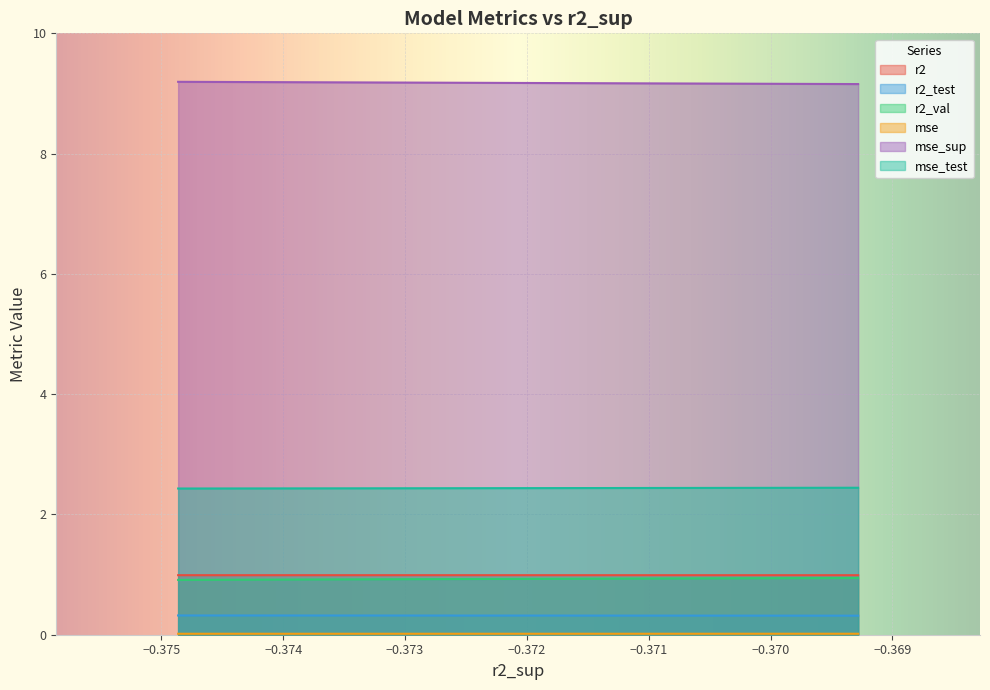

Count the number of data series in this chart.

6